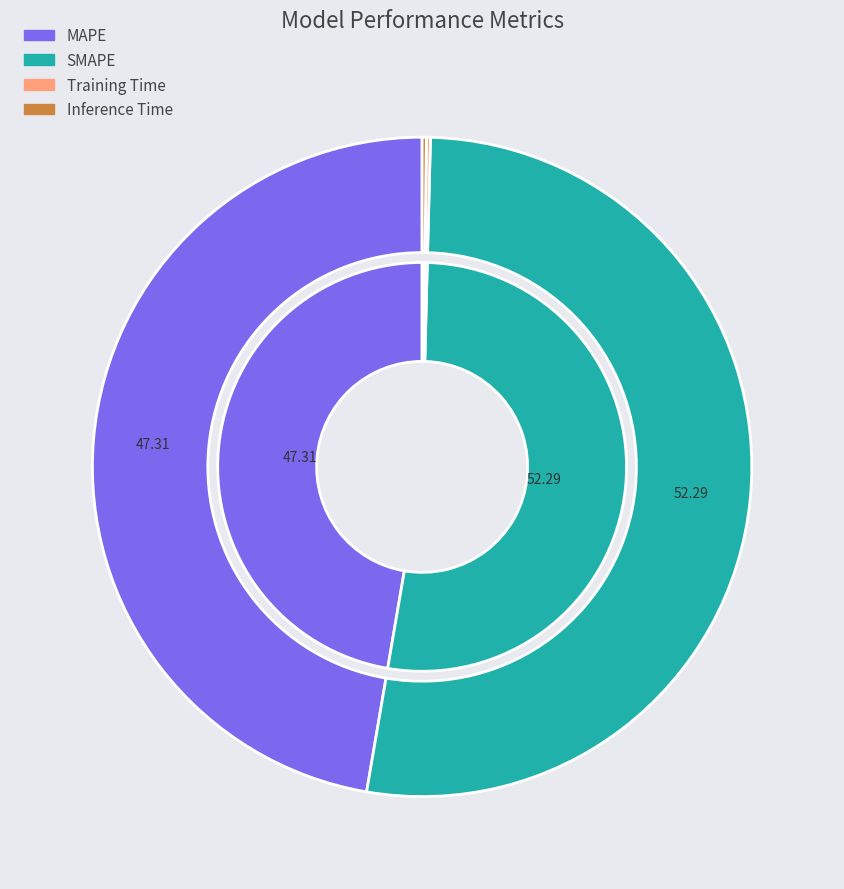

True or false: Inference Time accounts for 14% of the total.

False